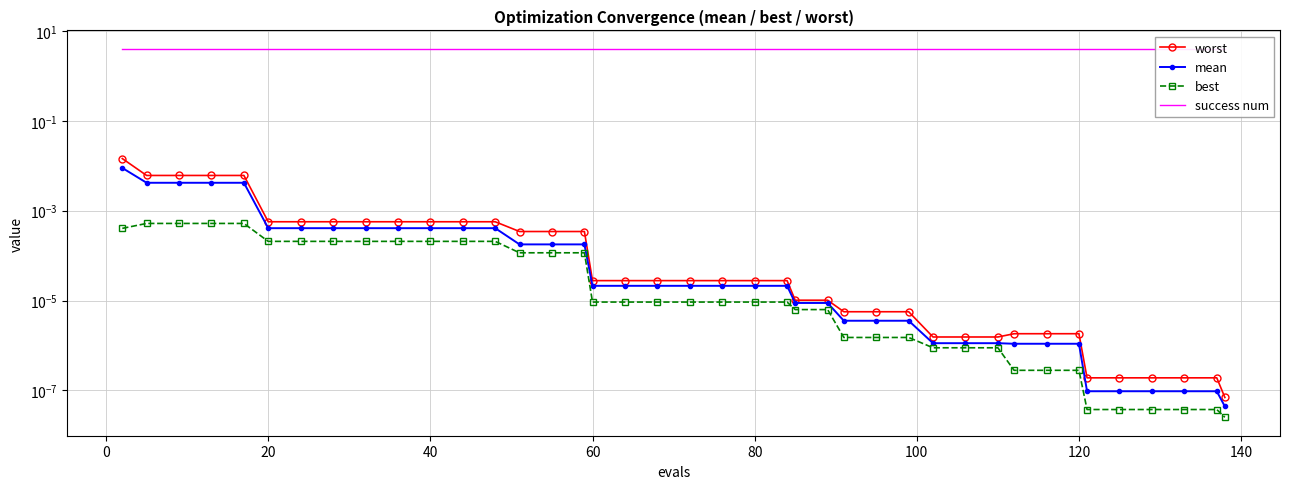

Is this an area chart (filled region under the line)?

No